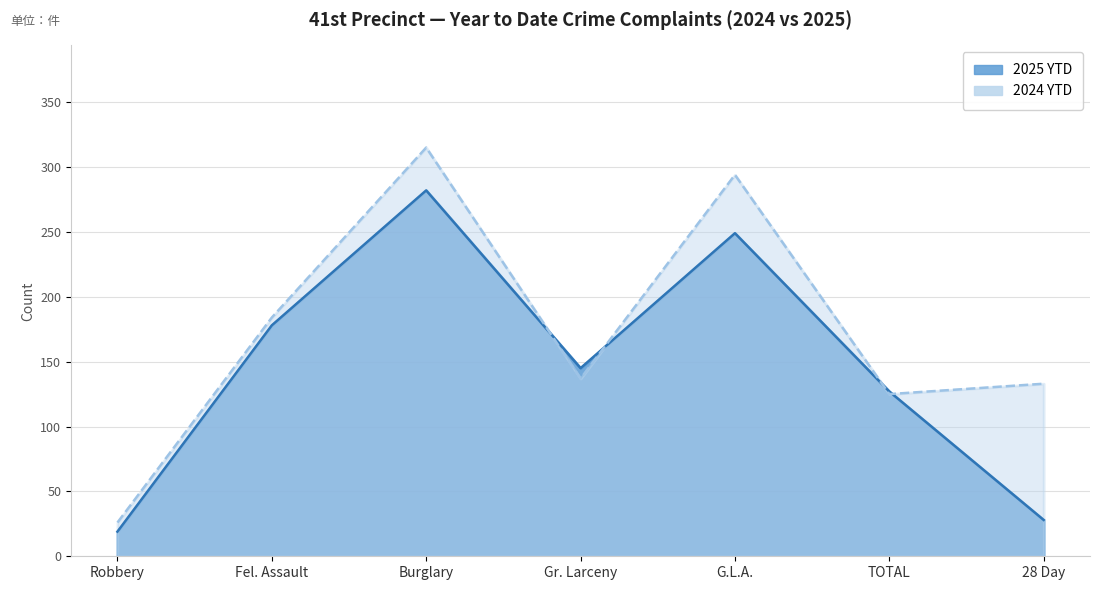

Which series ends up on top after the final intersection of 2024 and 2025?

2024